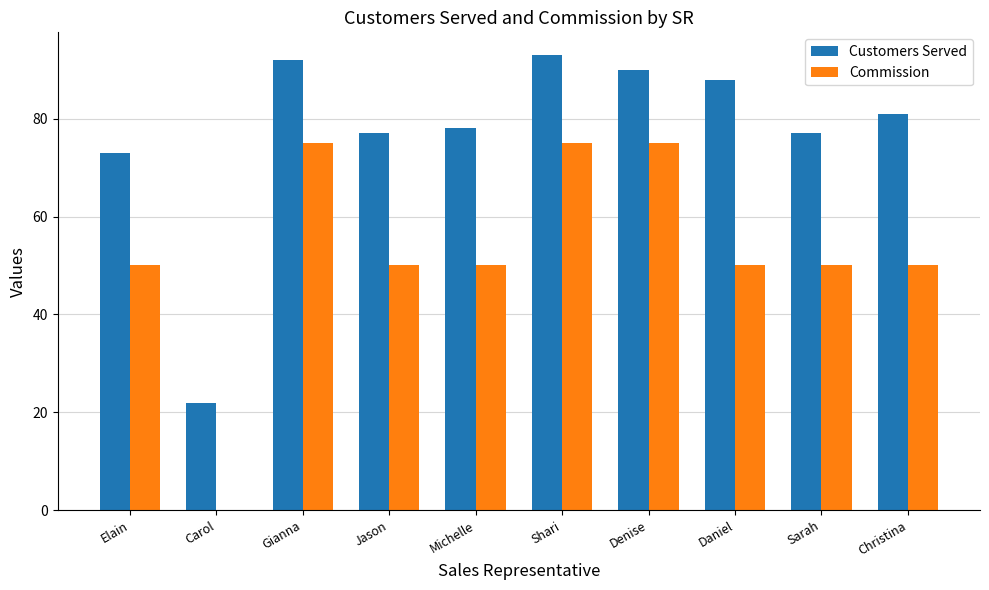

Which series has the largest total across all categories?

Customers Served